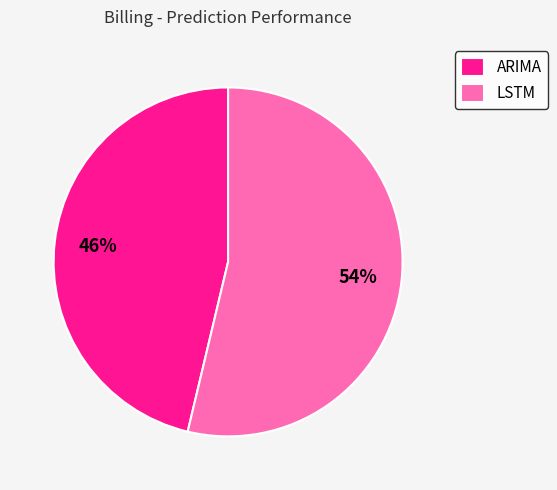

What is the majority slice?

LSTM